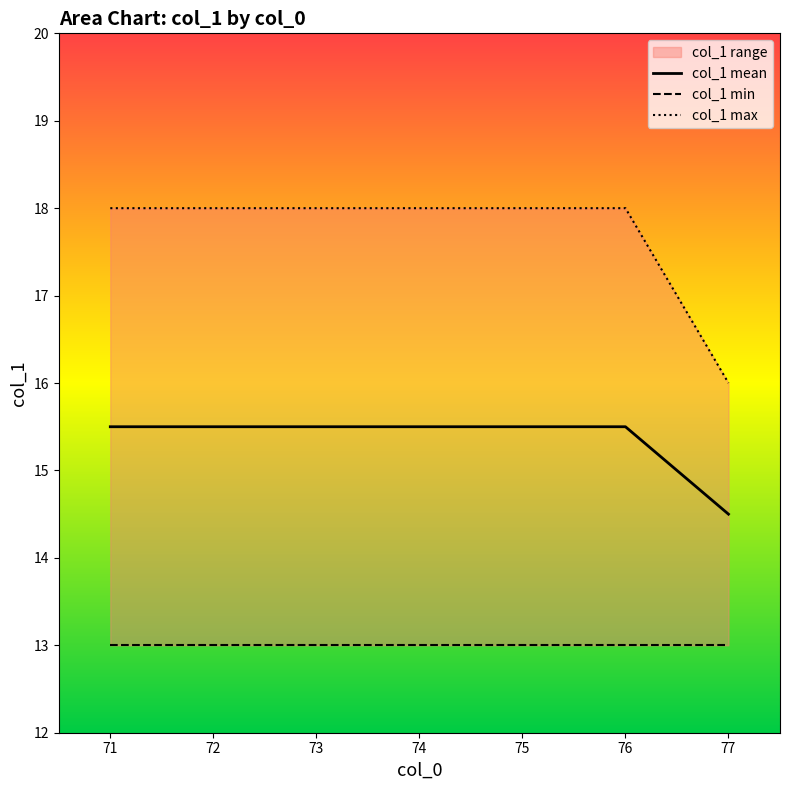

List the series in order of their overall mean, lowest first.

col_1 min, col_1 mean, col_1 max